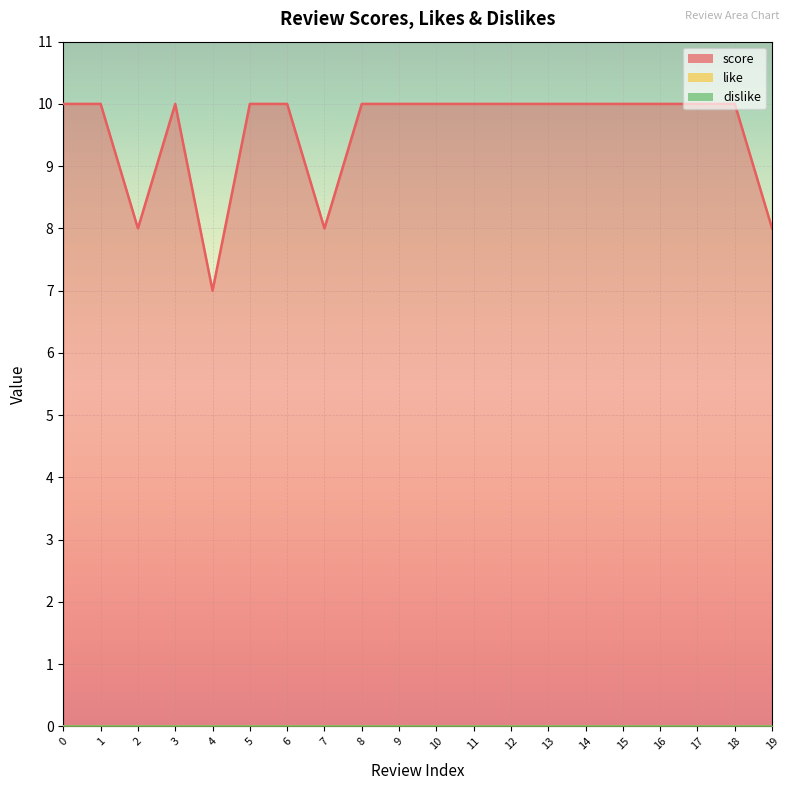

Which has a higher value, 11 or 2?

11